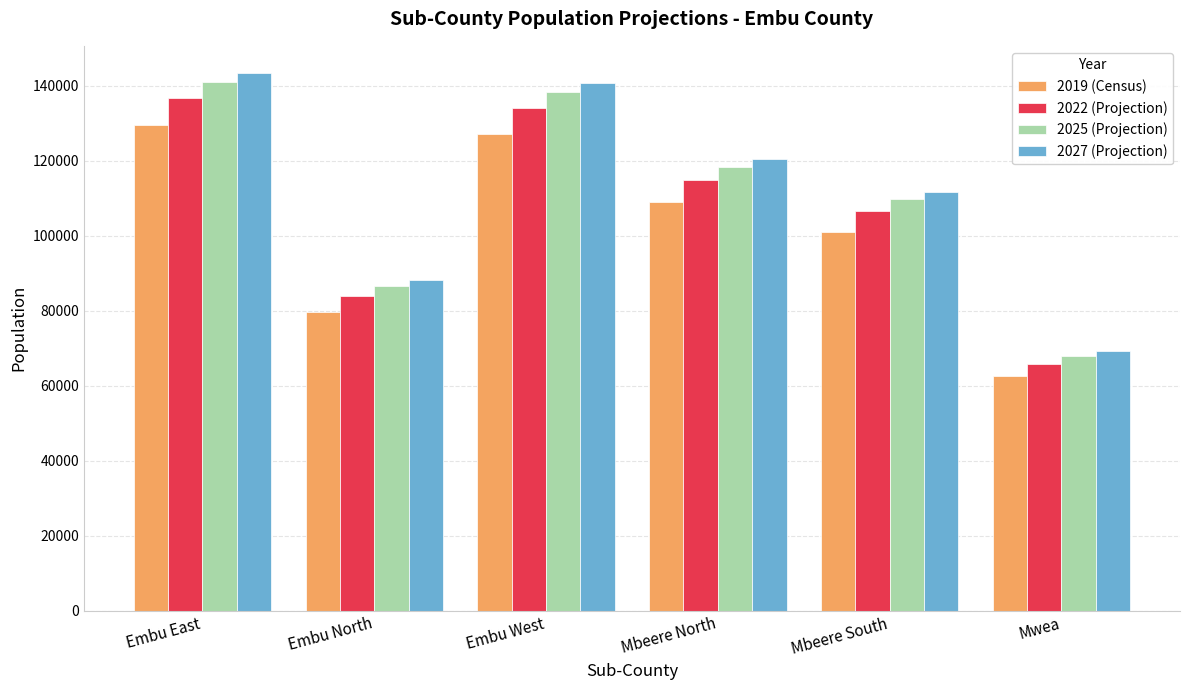

Rank the series by their average value, from highest to lowest.

2027 (Projection), 2025 (Projection), 2022 (Projection), 2019 (Census)